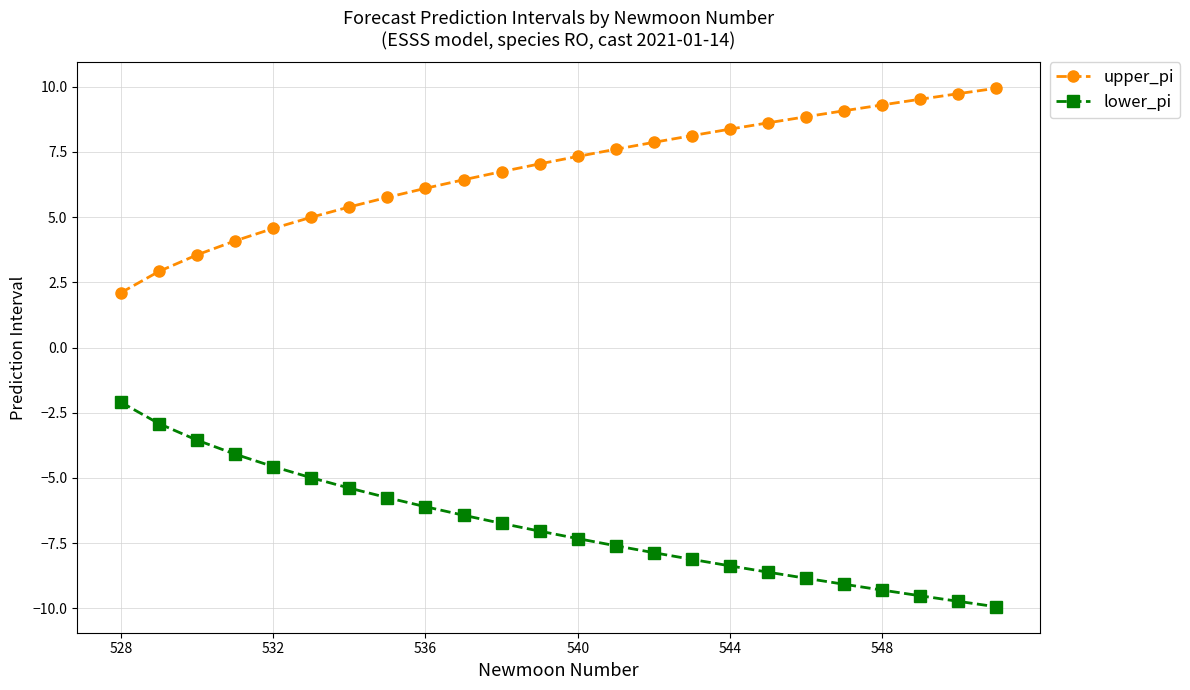

What is the difference between the maximum and minimum values in the upper_pi series?

7.8